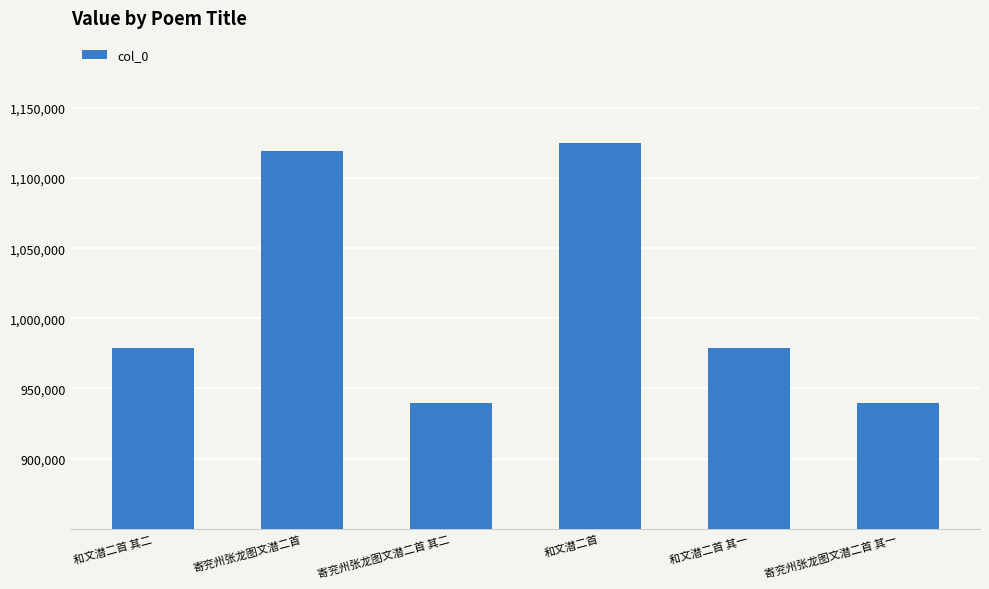

What is the label of the 5th bar from the right?

寄兖州张龙图文潜二首